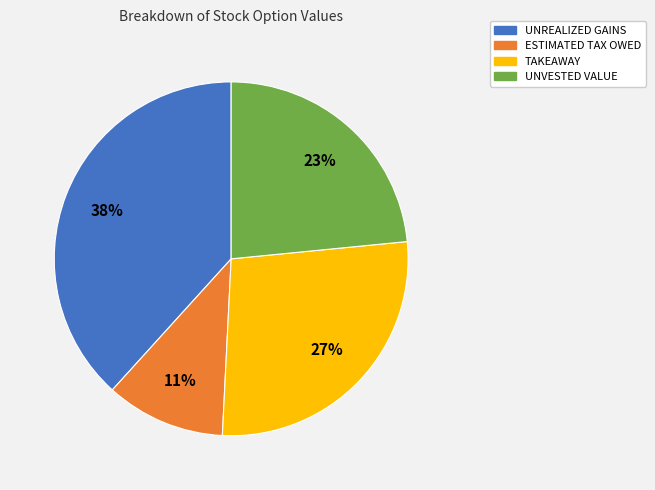

Does any single category account for the majority?

No